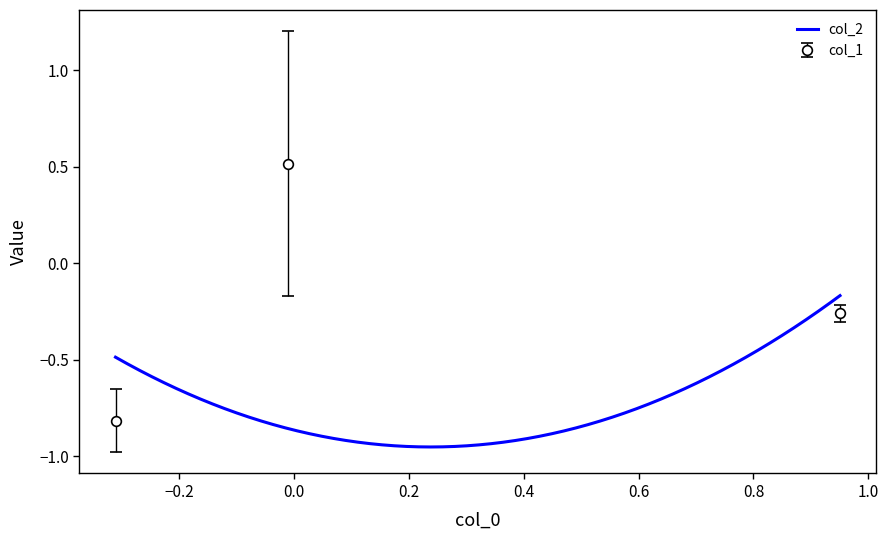

The value at 0.0 is -0.1. True or false?

False